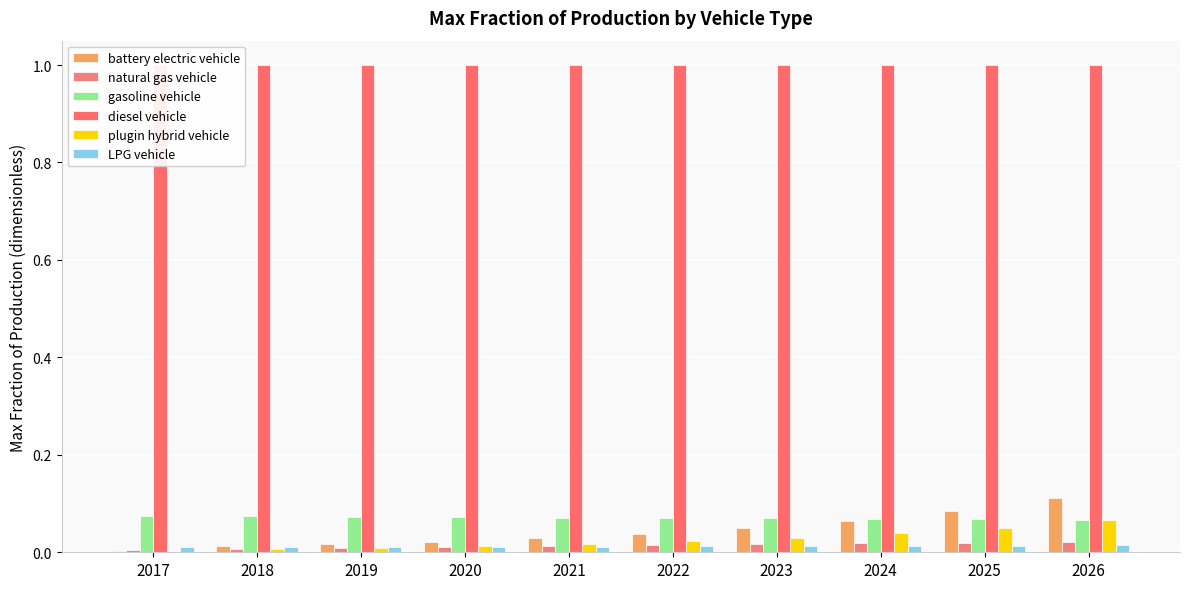

What is the difference between the second highest and minimum values in the plugin hybrid vehicle series?

0.1